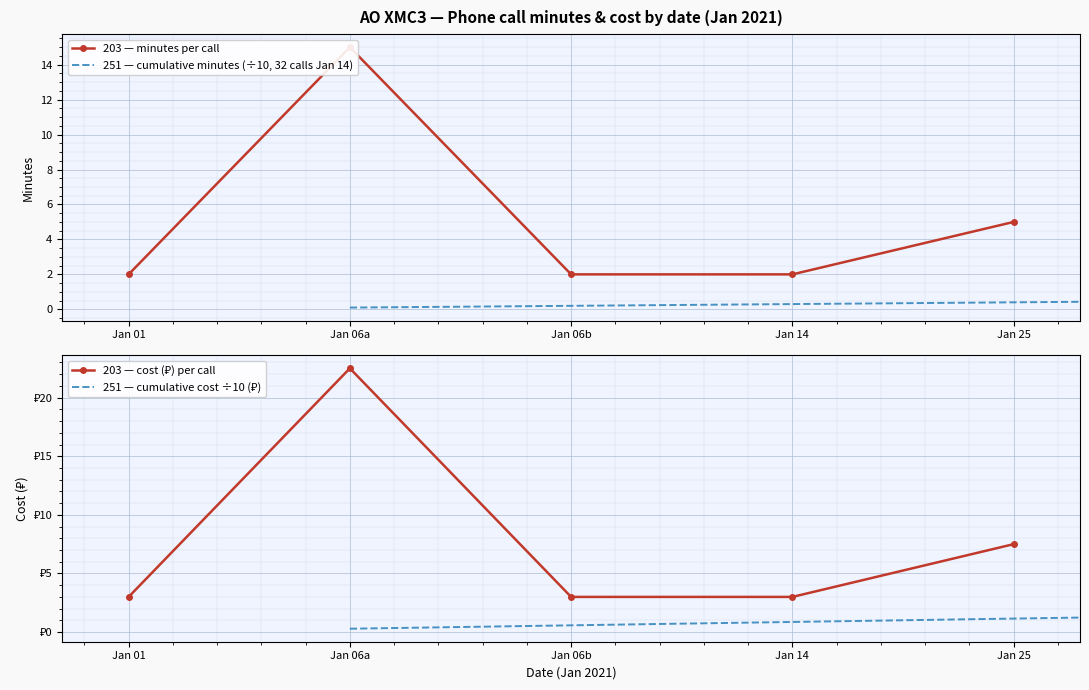

What is the label of the 1st point from the right?

Jan 25